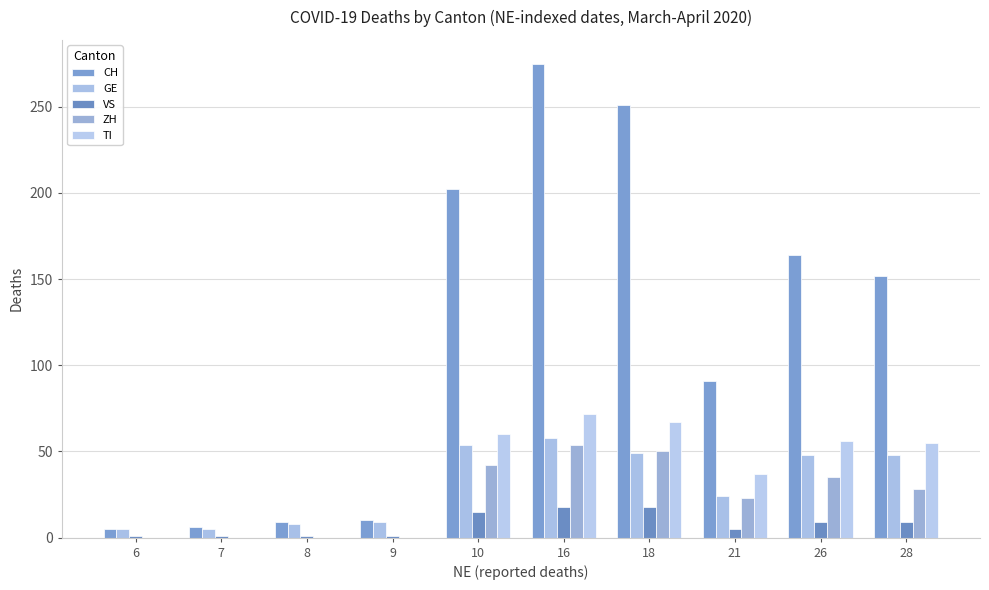

Rank the series by their maximum value, from lowest to highest.

VS, ZH, GE, TI, CH